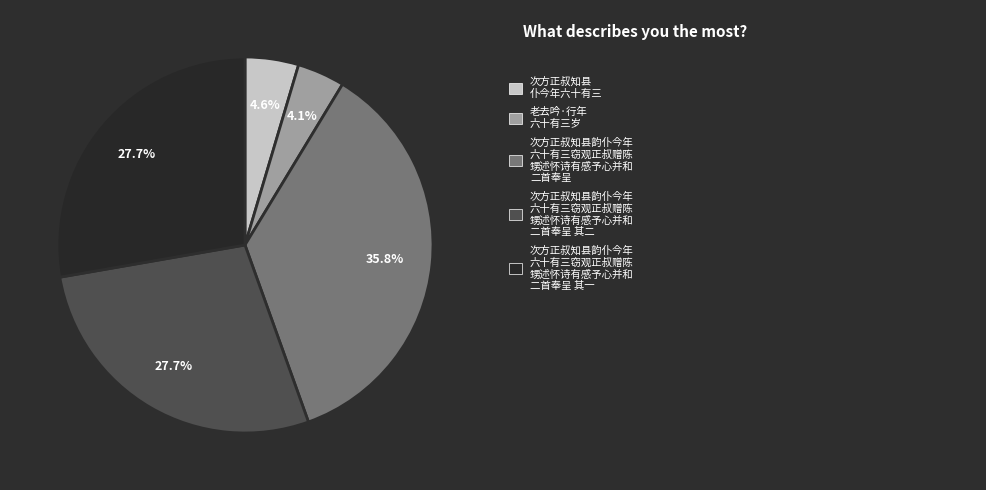

Is there a majority slice in this chart?

No